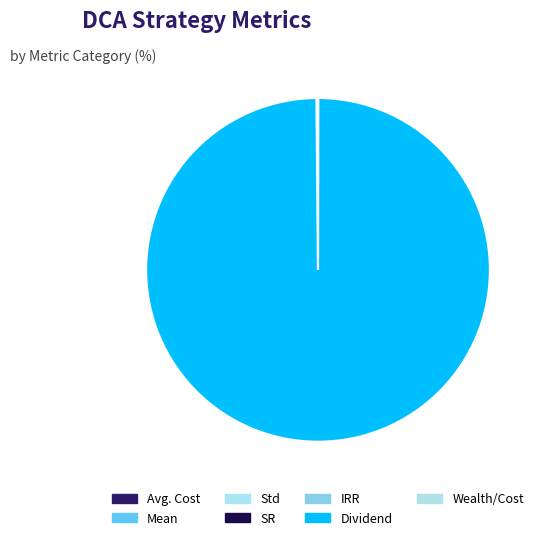

To the nearest percent, what is the average slice percentage?

14%